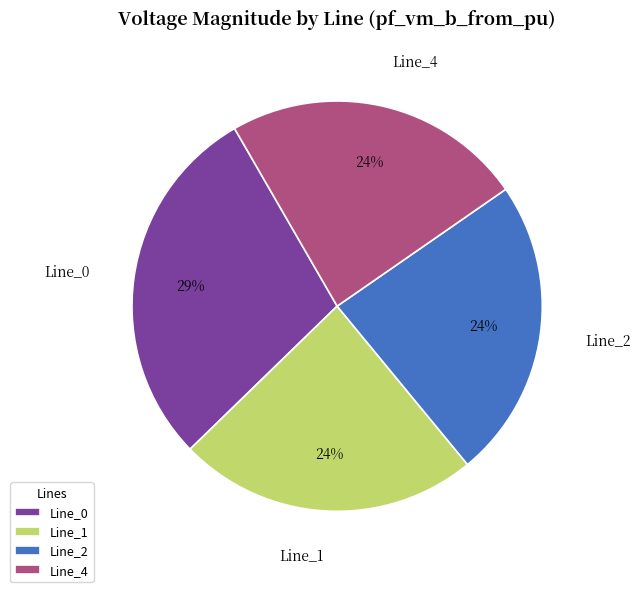

Combined, do Line_1 and Line_4 account for over 50%?

No